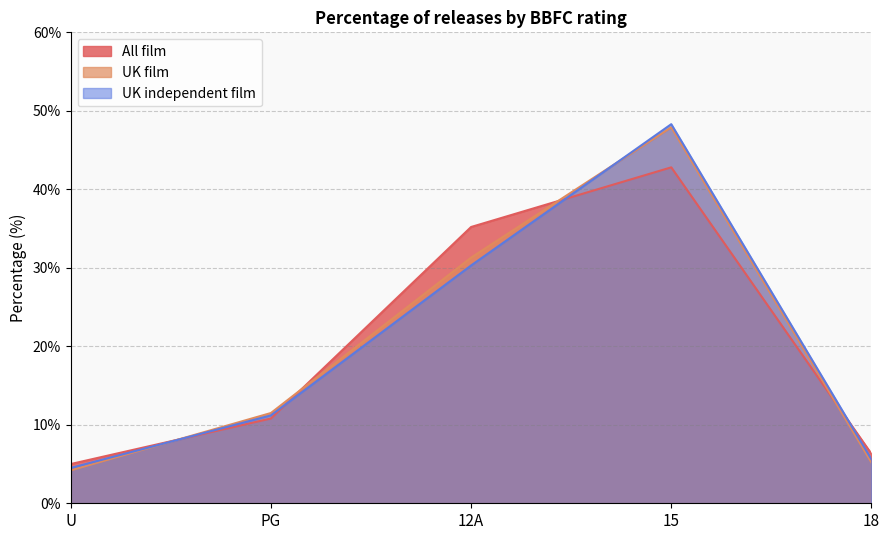

Which series has the widest spread of values?

UK independent film